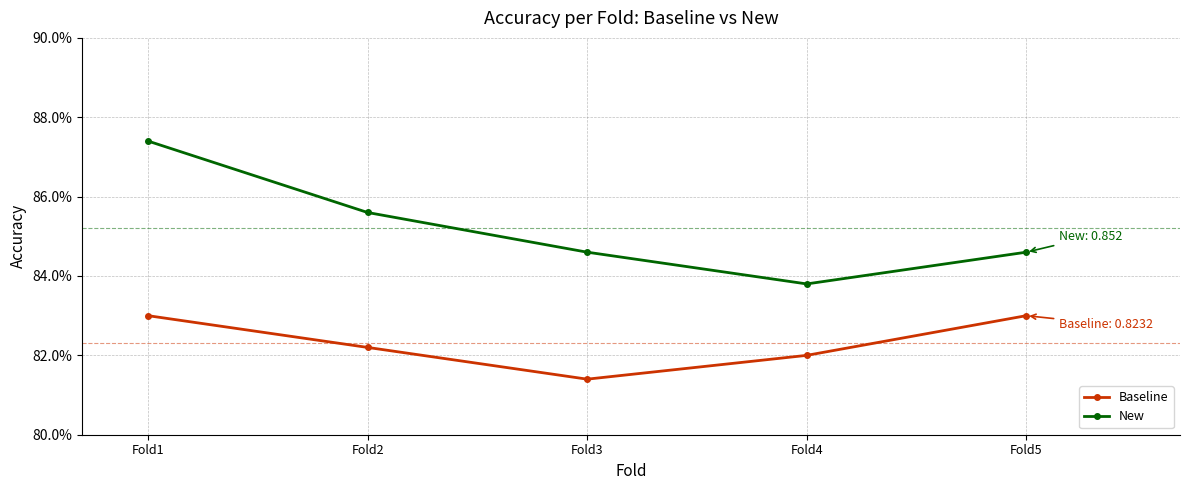

At which category does the chart reach its minimum across all series?

Fold3